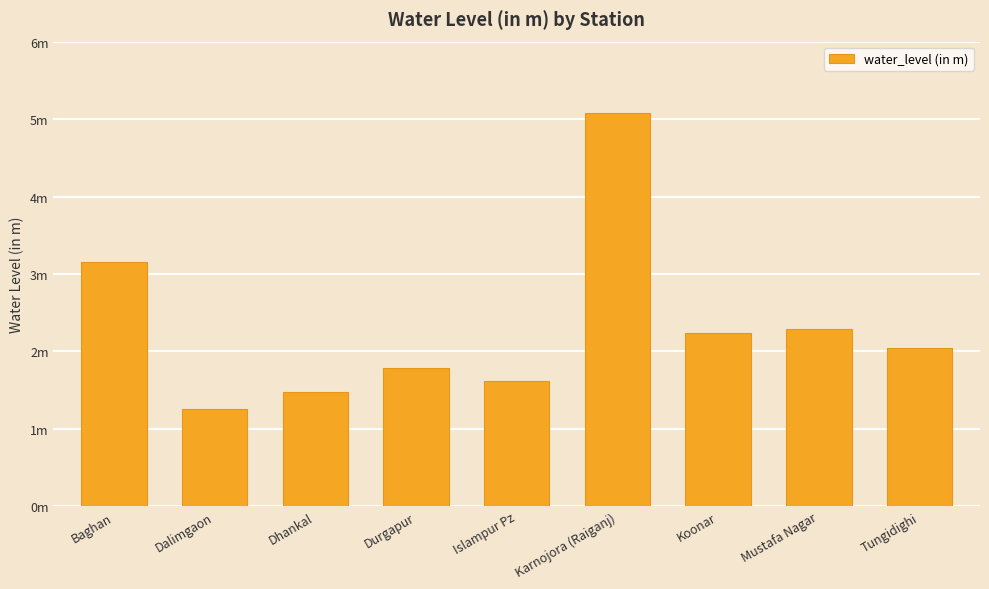

True or false: the data shows 1.2 at Dalimgaon.

True